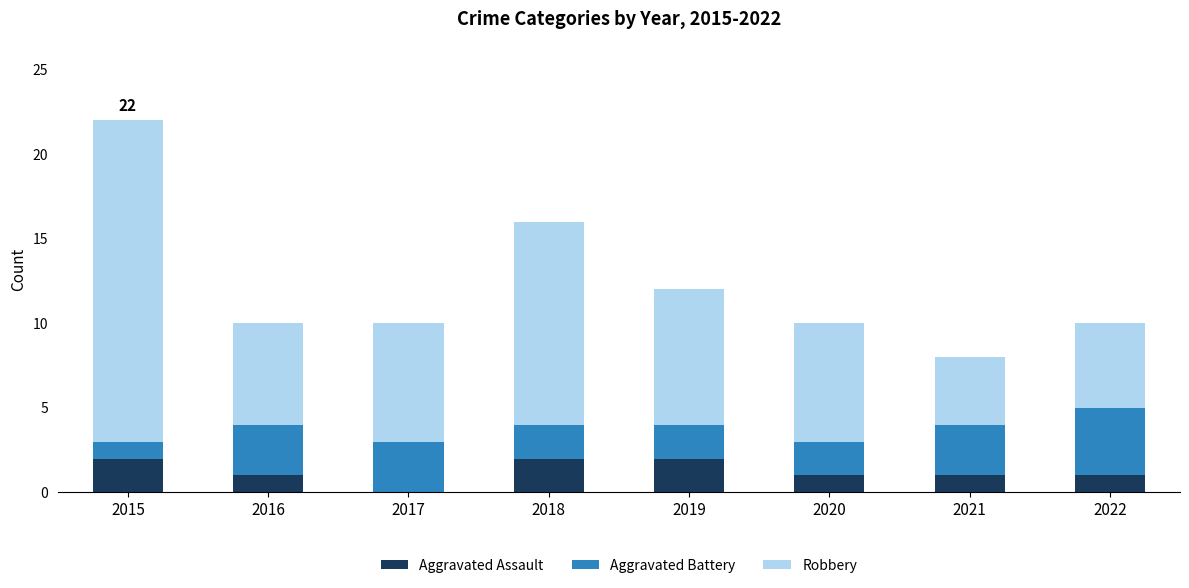

Reading left to right, transcribe the values for Aggravated Assault.

2015=2	2016=1	2017=0	2018=2	2019=2	2020=1	2021=1	2022=1